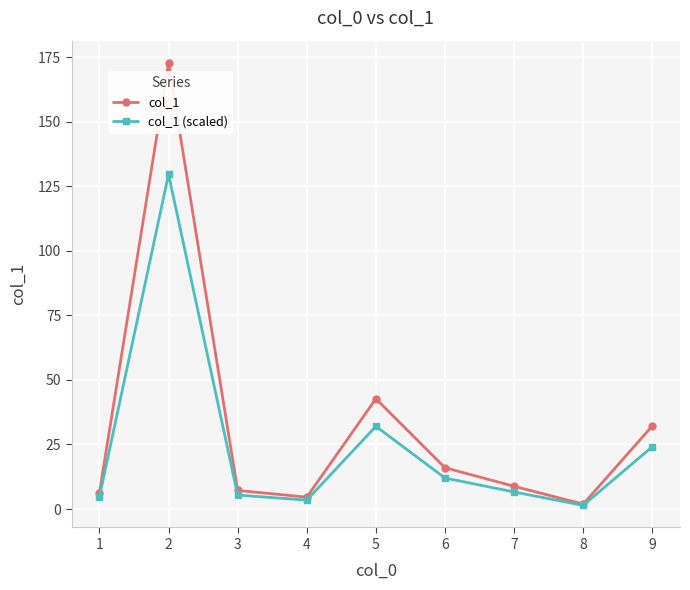

Is the value of col_1 (scaled) at 6 greater than the value of col_1 at 7?

Yes